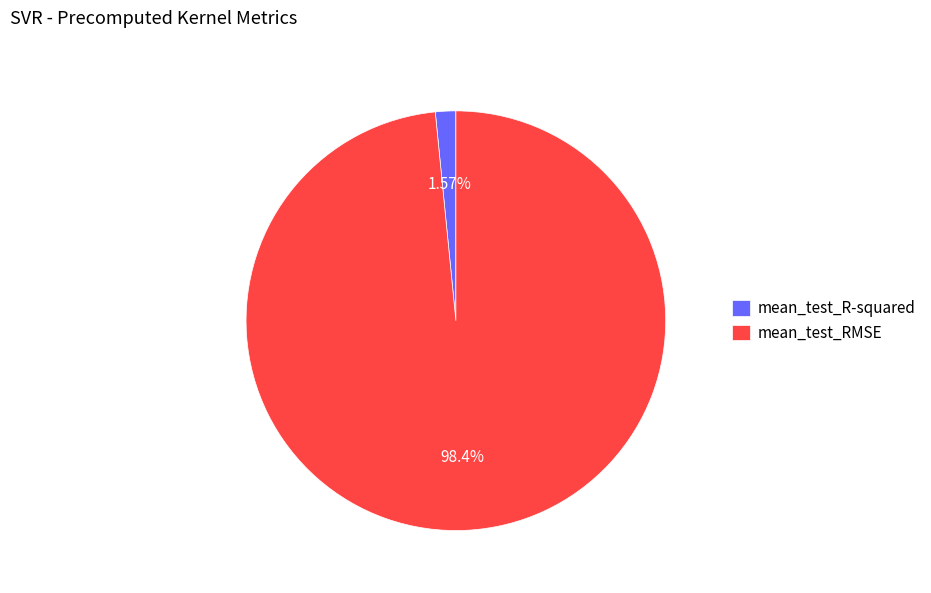

What is the largest slice in the pie chart?

mean_test_RMSE